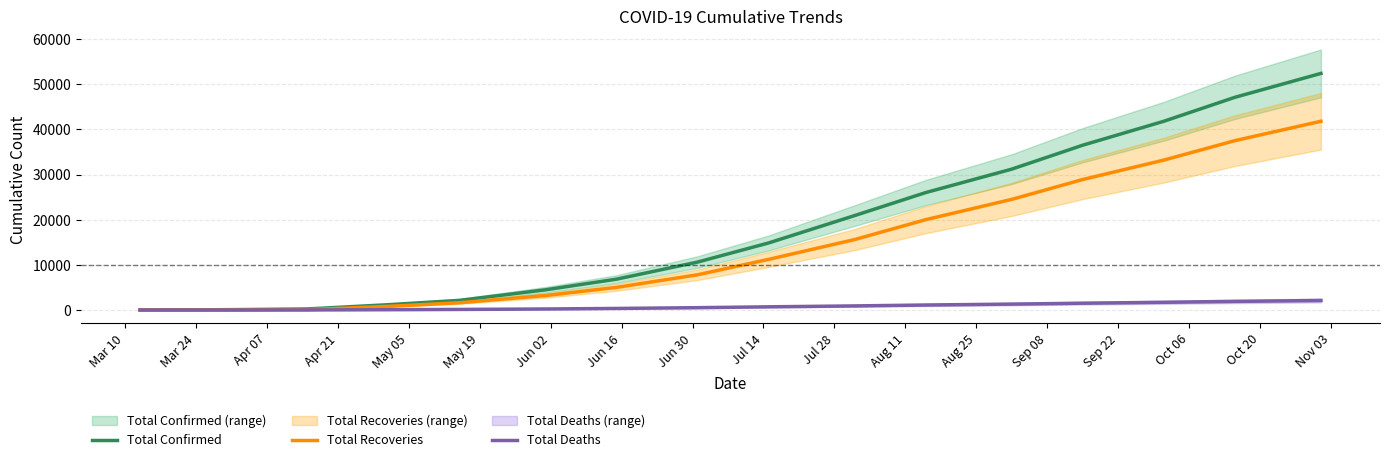

What is the total value across all series at Mar 10?

1